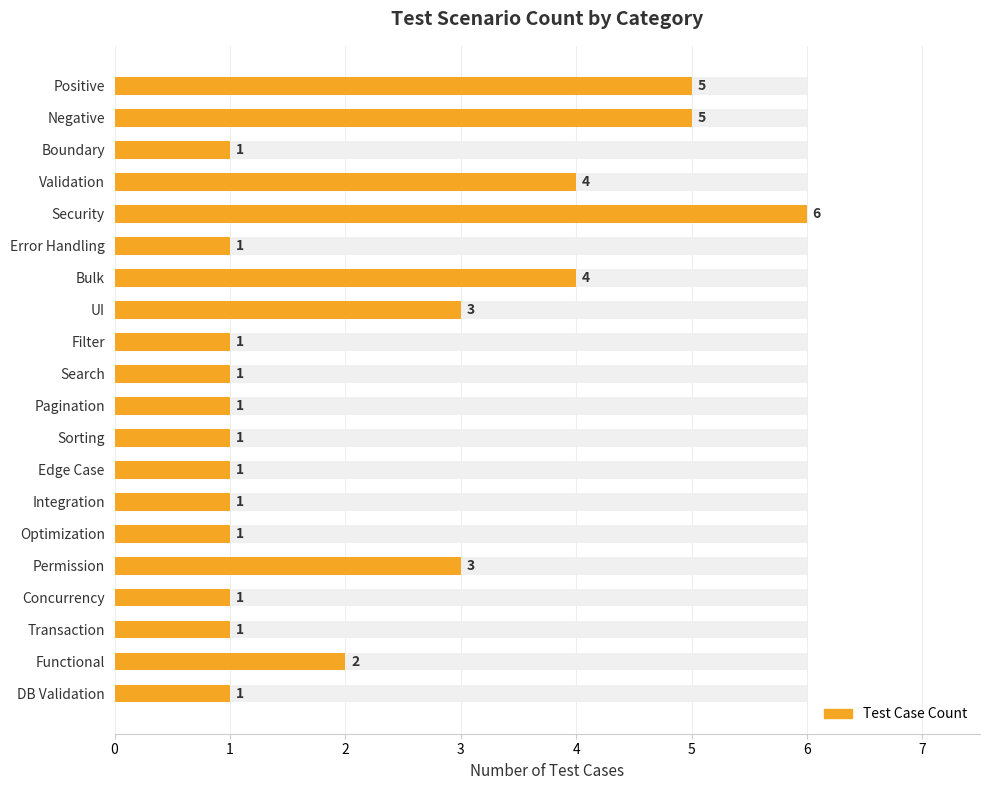

What is the difference between the values at Bulk and Integration?

3